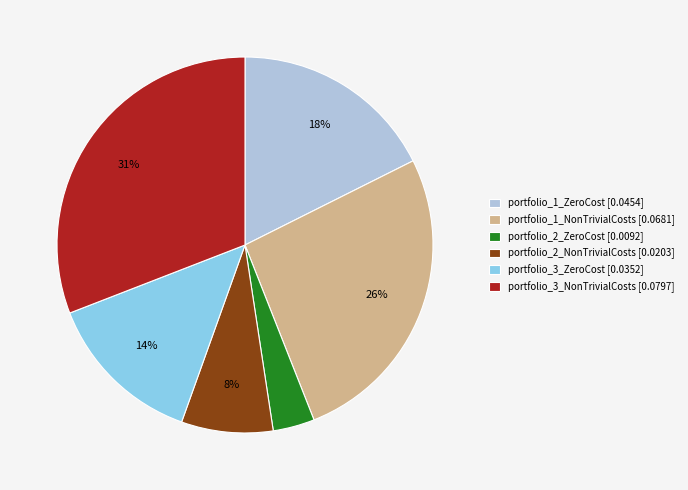

What percentage is the portfolio_2_NonTrivialCosts slice, to the nearest percent?

8%